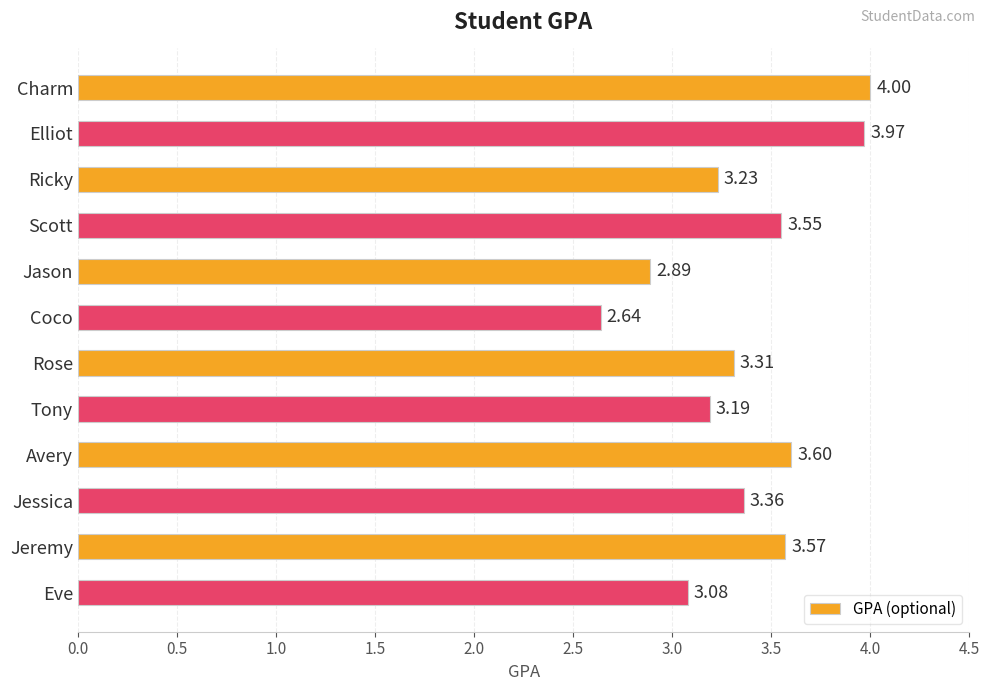

Where is the data nearest to the value 3?

Eve